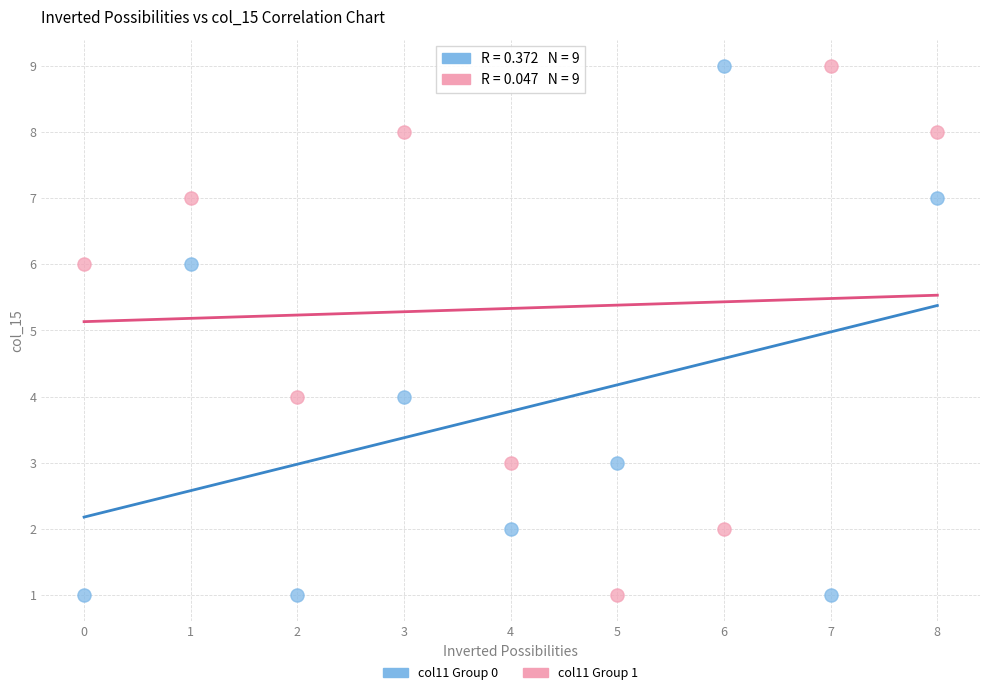

Across all data points, what is the range of Y values (max minus min)?

8